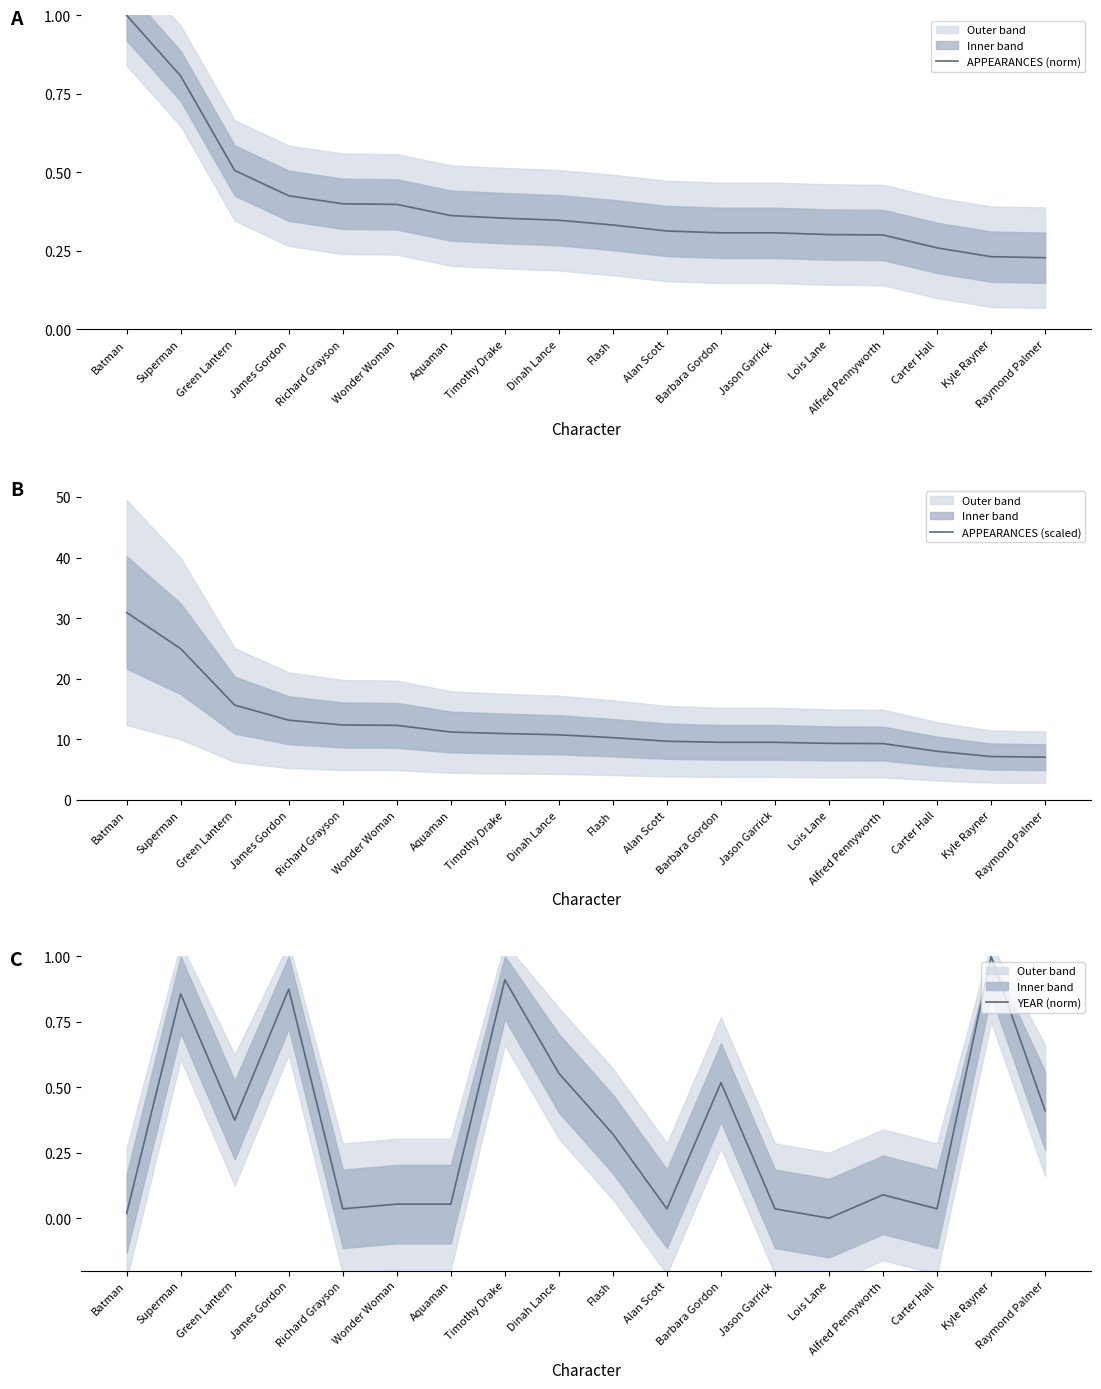

True or false: YEAR (norm) and APPEARANCES (scaled) intersect in this chart.

False